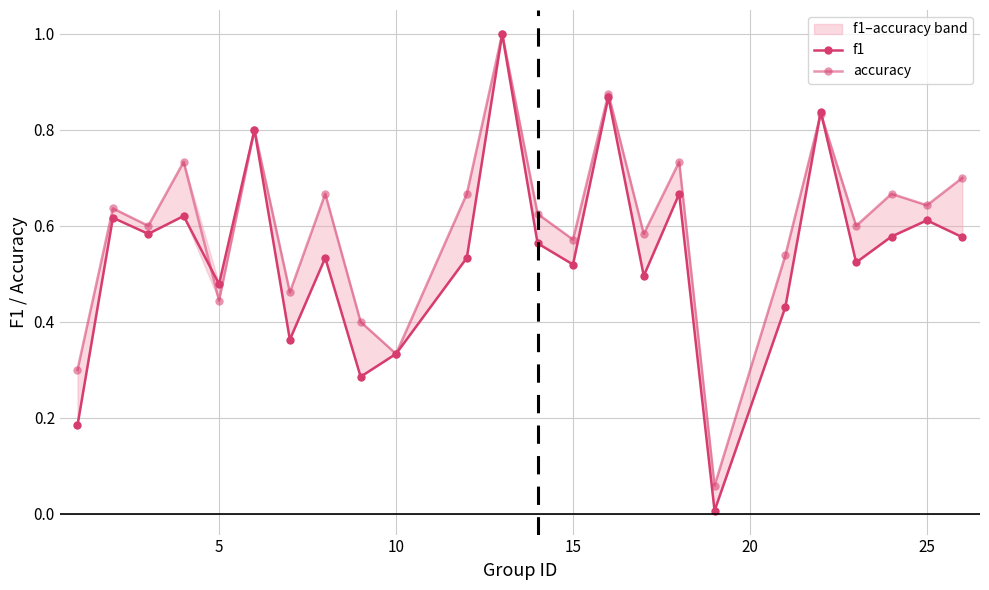

Is this an area chart (filled region under the line)?

No